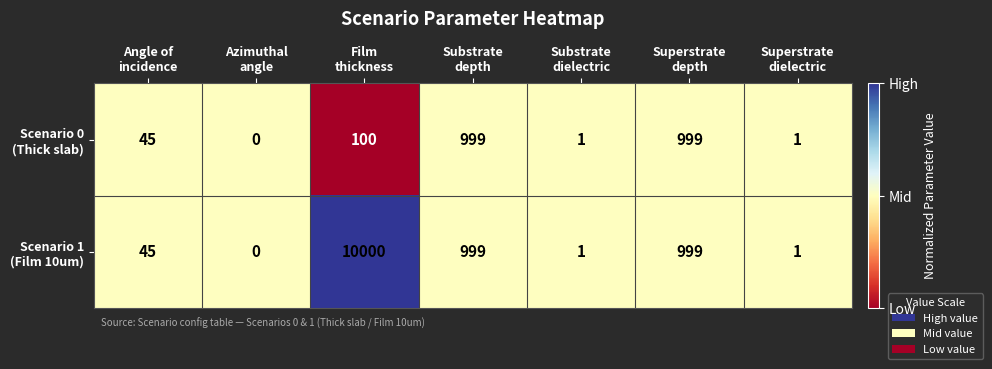

At how many categories does at least one series exceed 473?

3